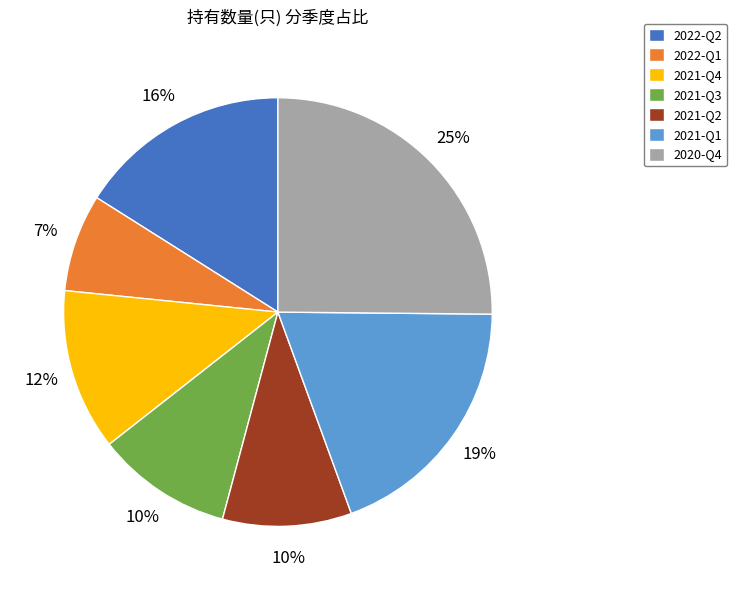

To the nearest percent, what portion does 2022-Q2 represent?

16%